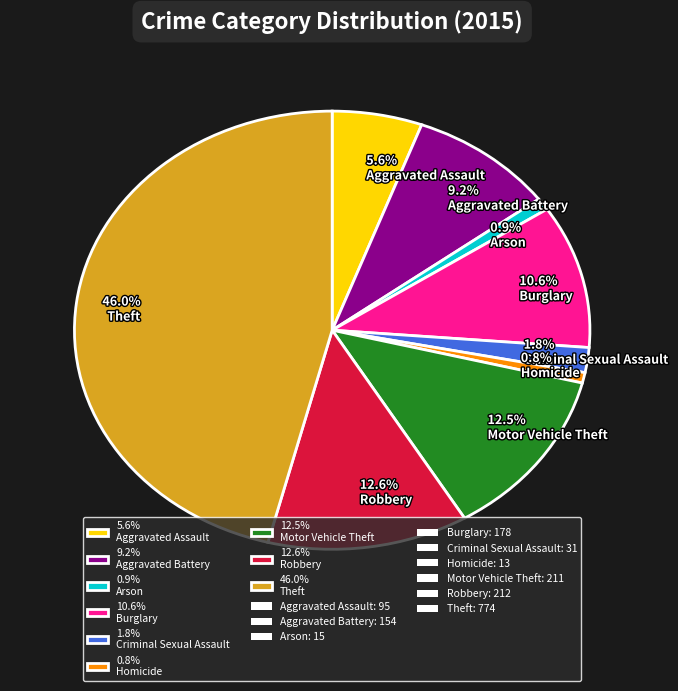

How many slices are in this pie chart?

9